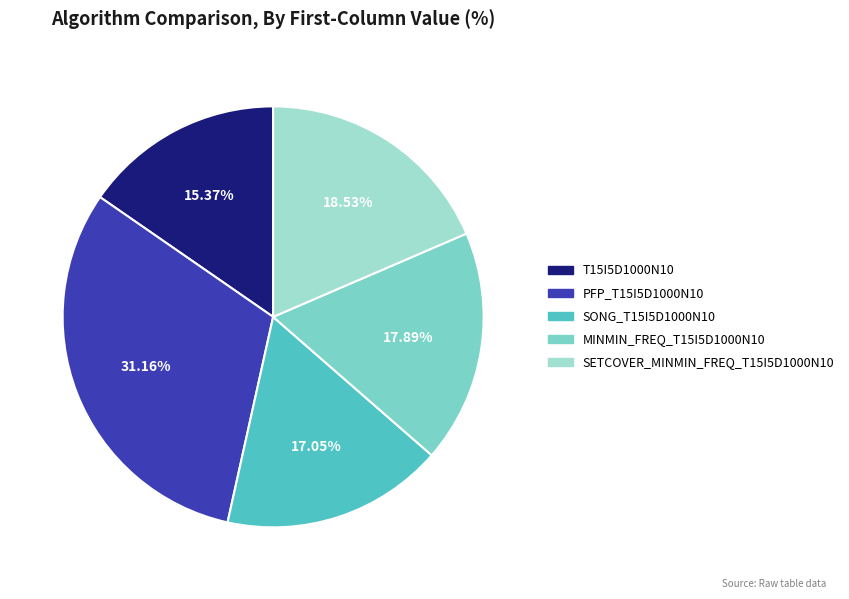

What portion of the pie excludes T15I5D1000N10?

84.6%